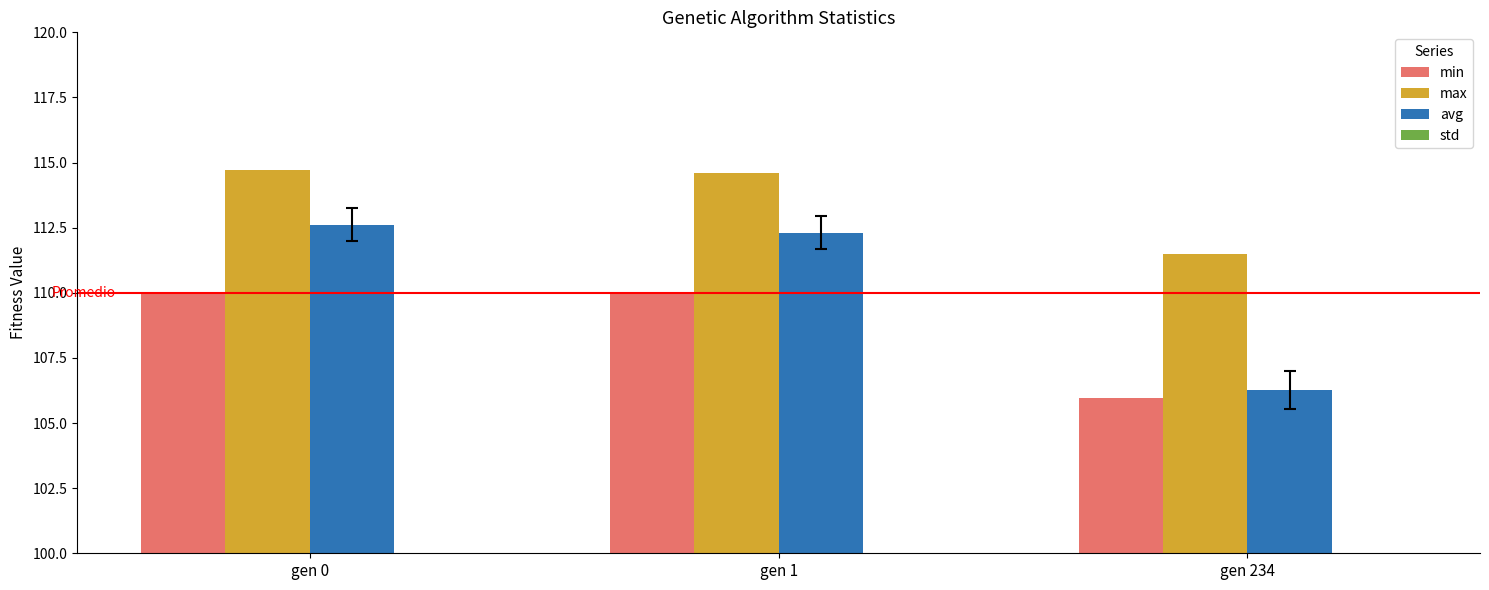

List the series in order of their peak value, highest first.

max, avg, min, std